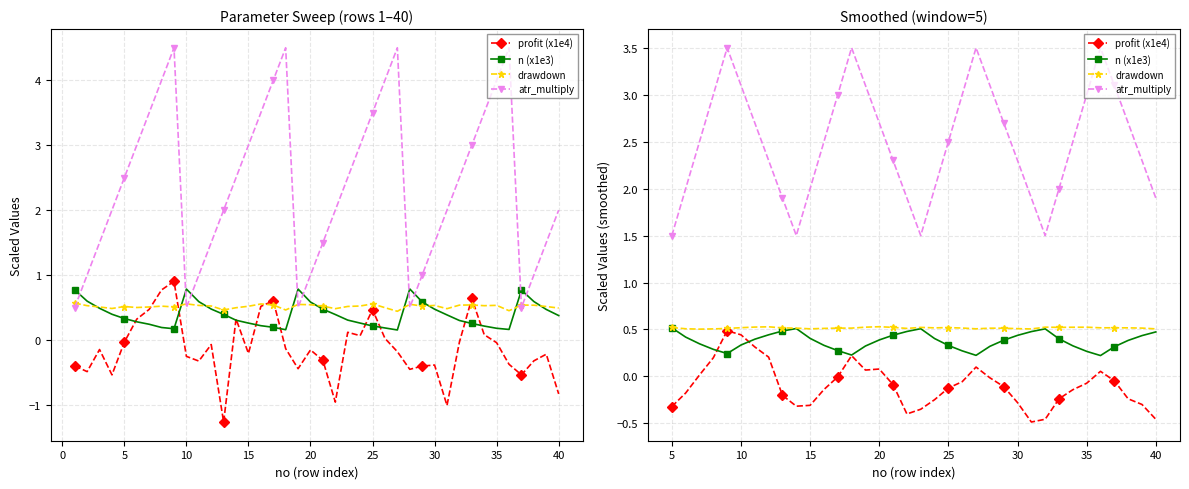

How many lines are shown in the chart?

4